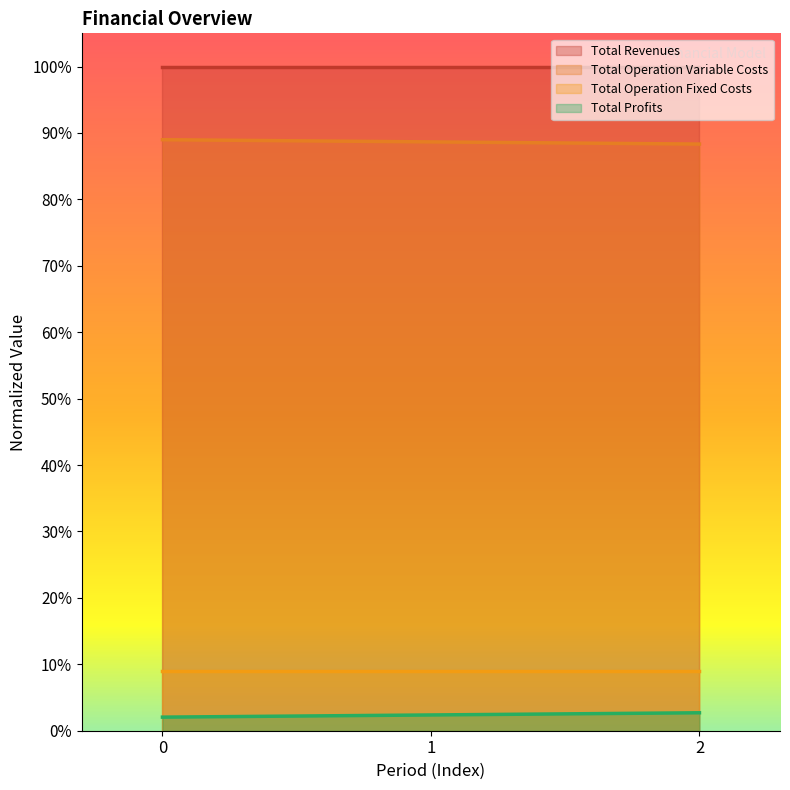

How many Total Operation Variable Costs values are between 0 and 1?

3